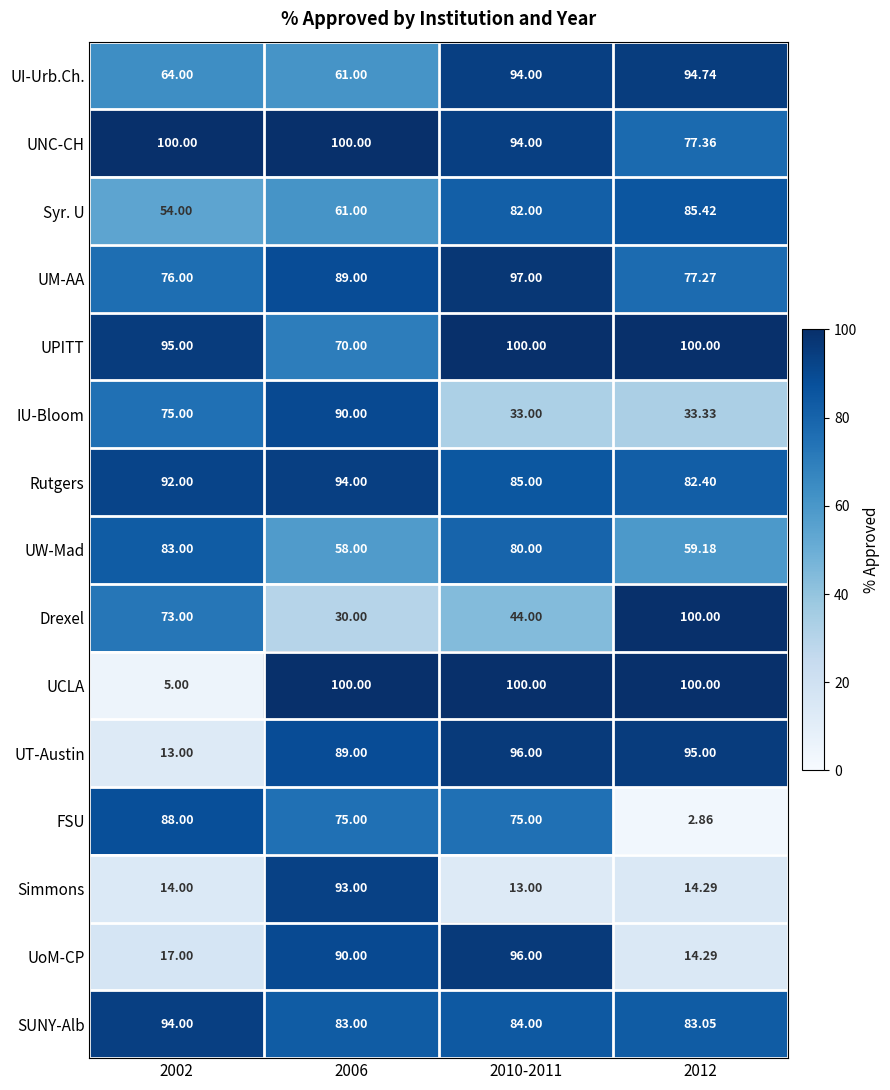

At 2002, list the series in order from smallest to largest.

UCLA, UT-Austin, Simmons, UoM-CP, Syr. U, UI-Urb.Ch., Drexel, IU-Bloom, UM-AA, UW-Mad, FSU, Rutgers, SUNY-Alb, UPITT, UNC-CH